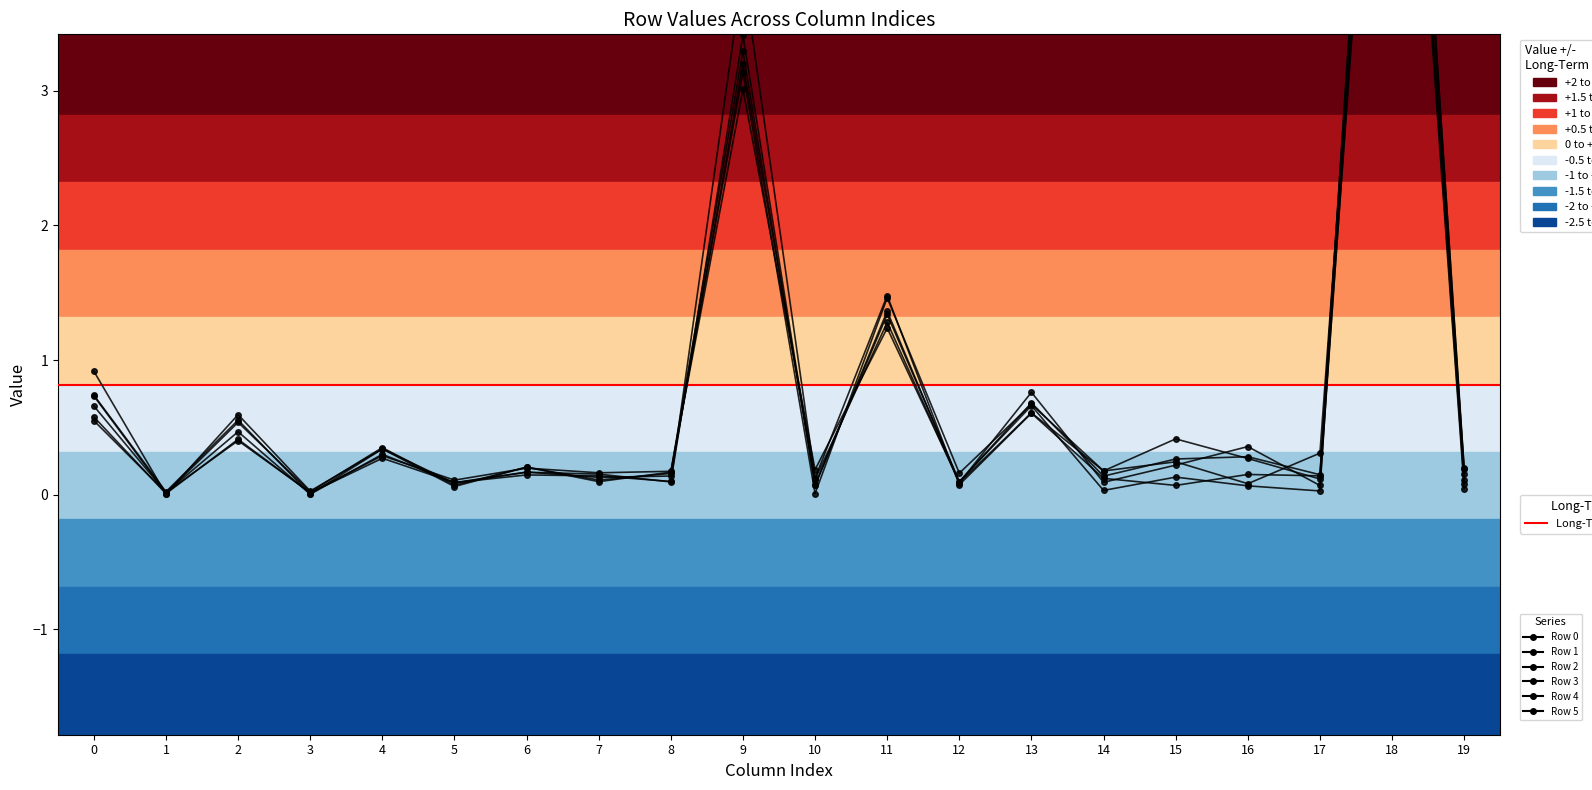

How many lines are shown in the chart?

6